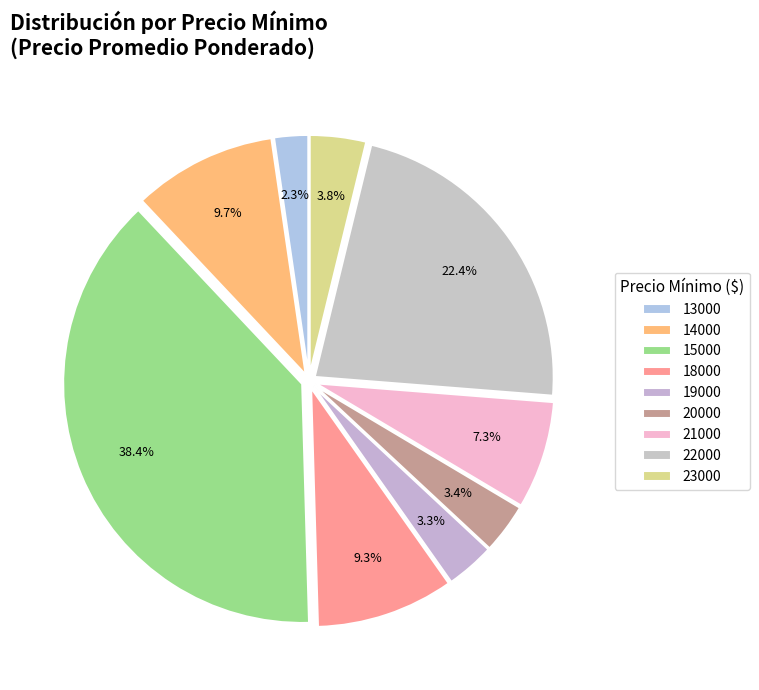

True or false: 14000 accounts for 21% of the total.

False